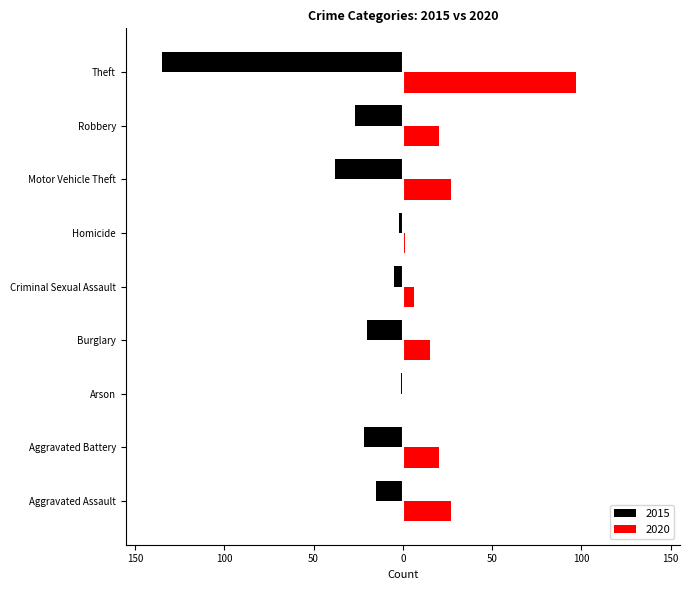

Reading left to right, extract all data points from this chart.

2015: -15	-22	-1	-20	-5	-2	-38	-27	-135
2020: 27	20	0	15	6	1	27	20	97